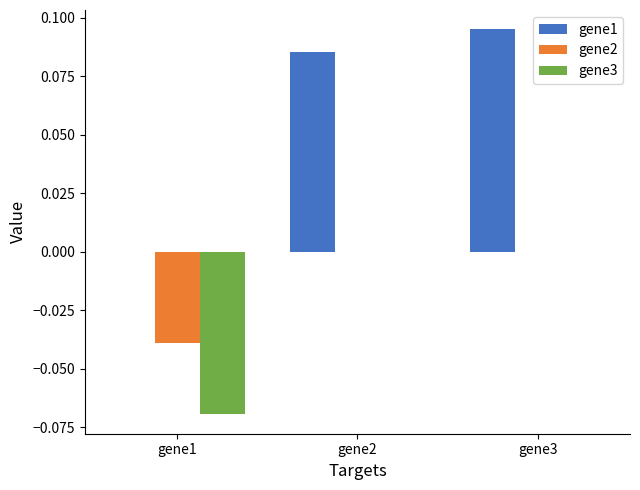

Which series changed the most between gene2 and gene3?

gene1